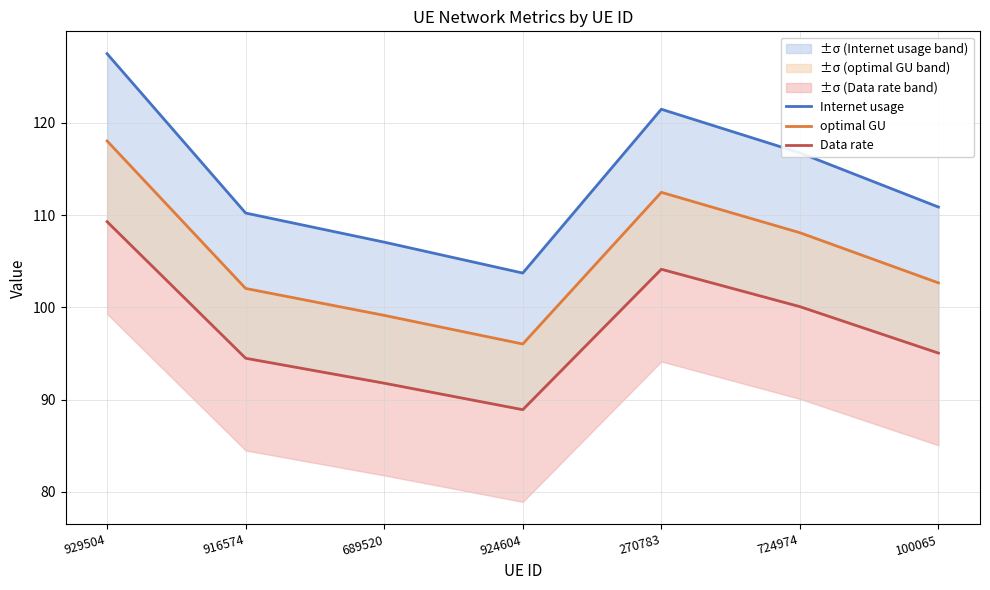

Which category has the highest value in the Data rate series?

929504